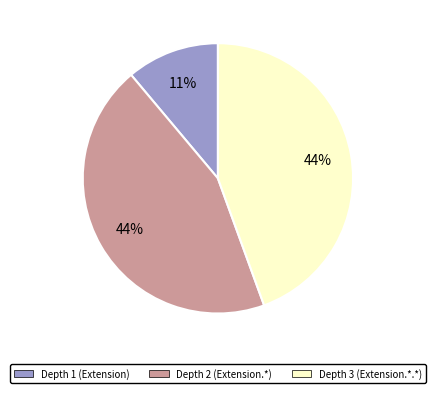

To the nearest percent, what portion does Depth 1 (Extension) represent?

11%